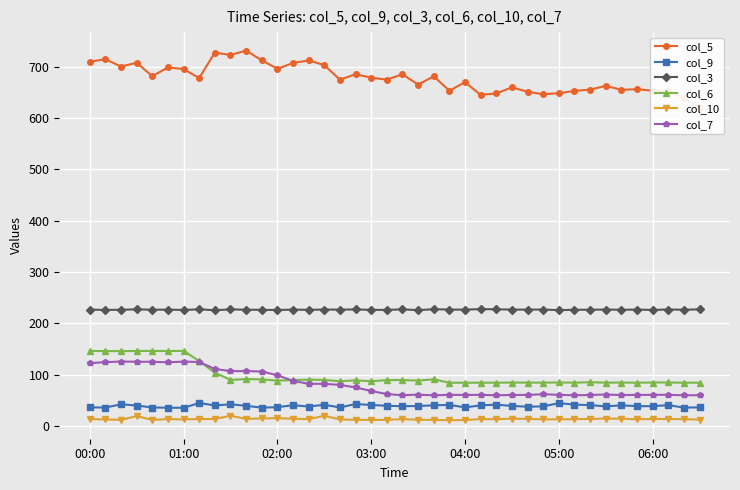

True or false: col_3 and col_9 cross at least once.

False